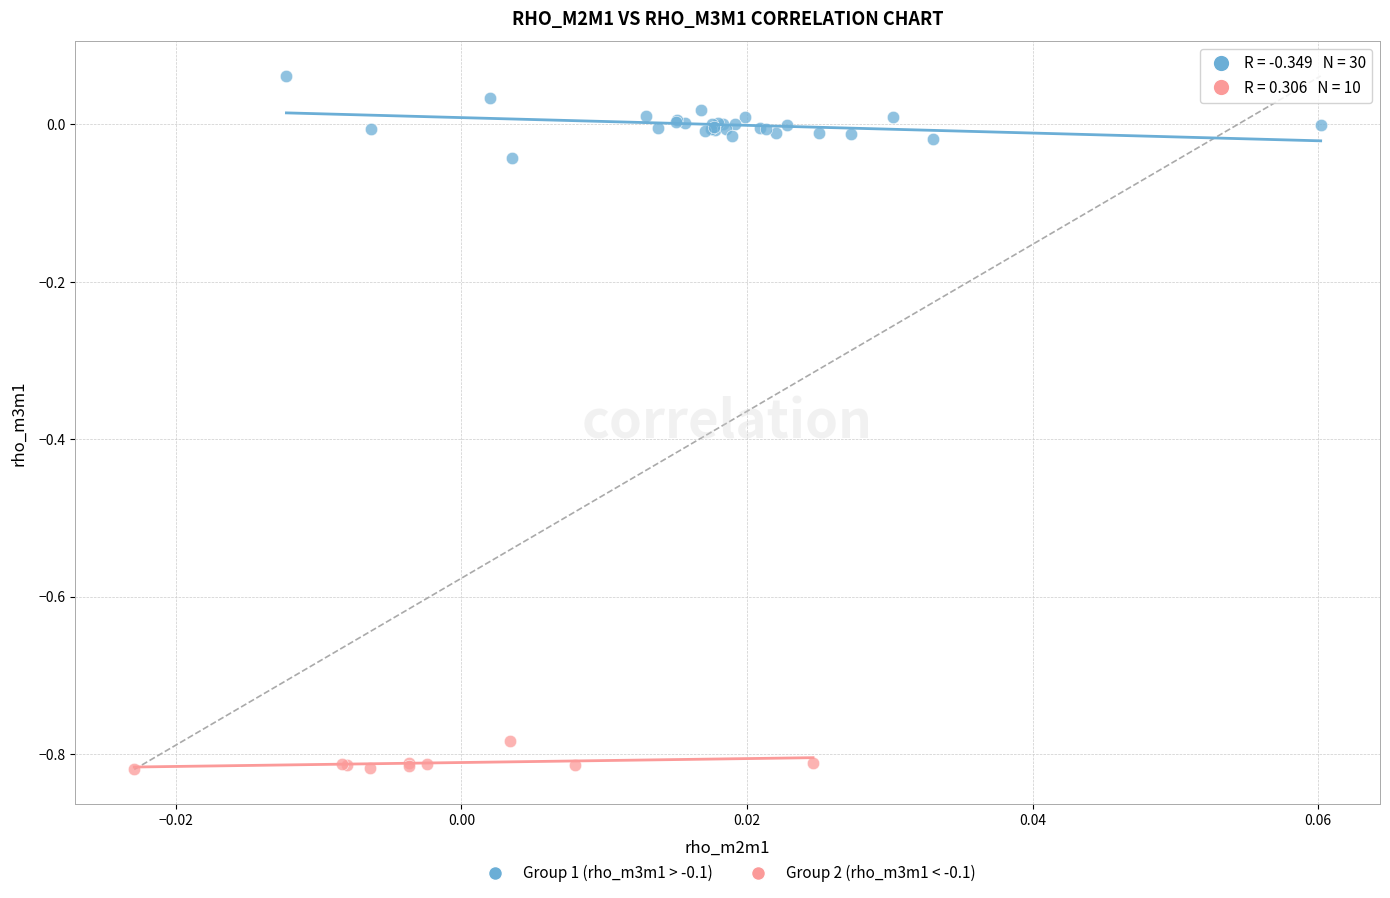

Which series contains the lowest Y value?

Group 2 (rho_m3m1 < -0.1)